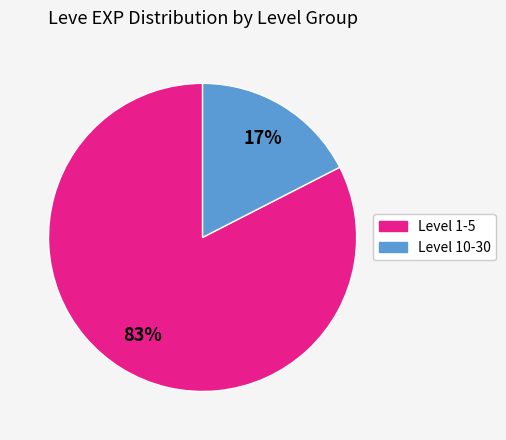

Does any single category account for the majority?

Yes